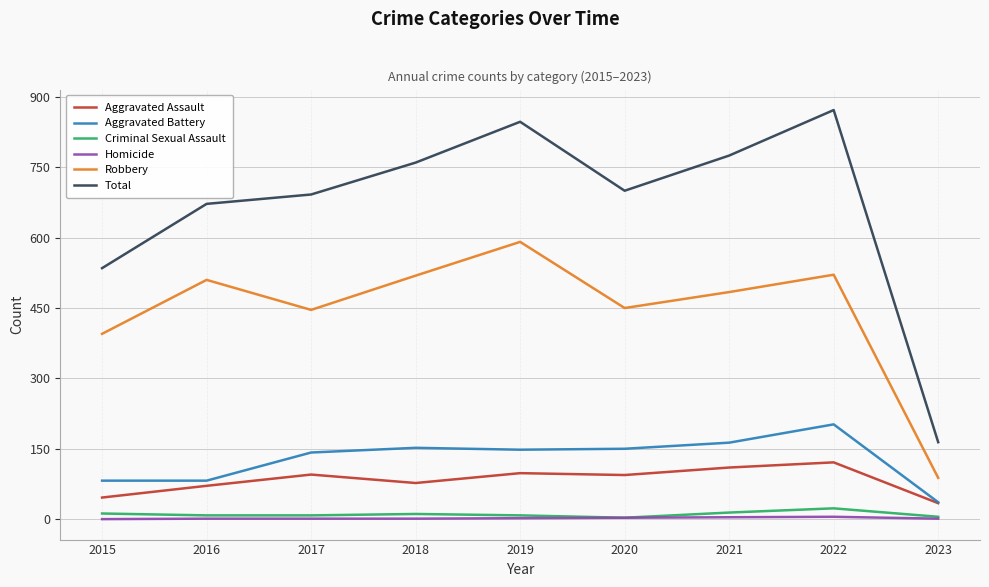

At which label does Aggravated Battery reach its peak?

2022